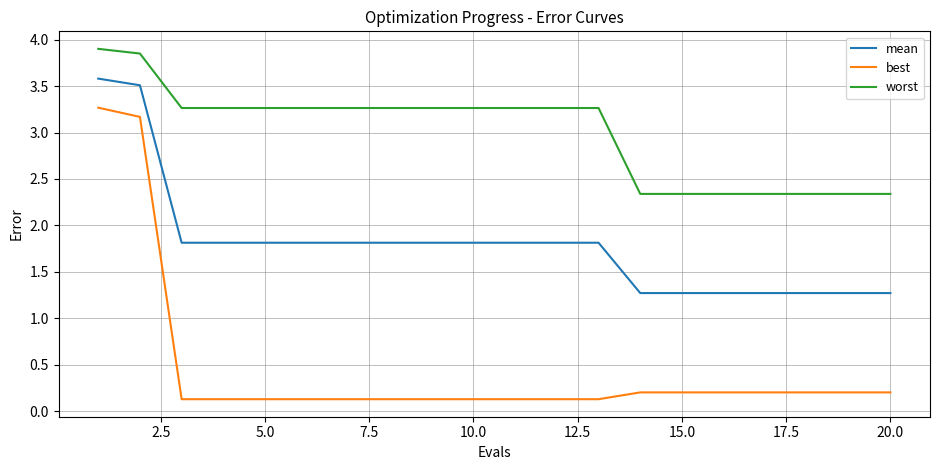

What is the minimum value for worst?

2.3